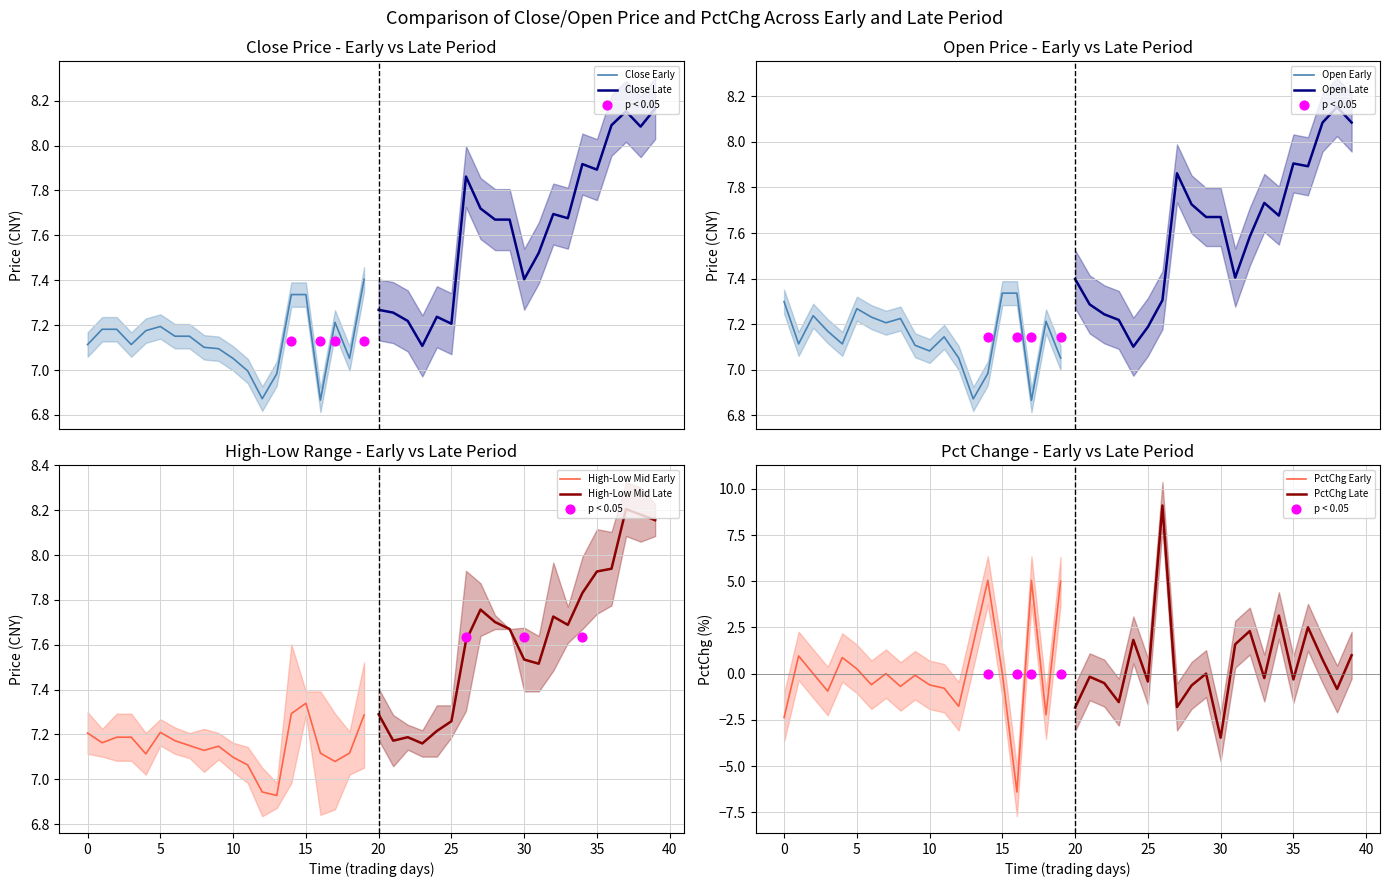

Which series reaches the maximum Y coordinate?

pctChg